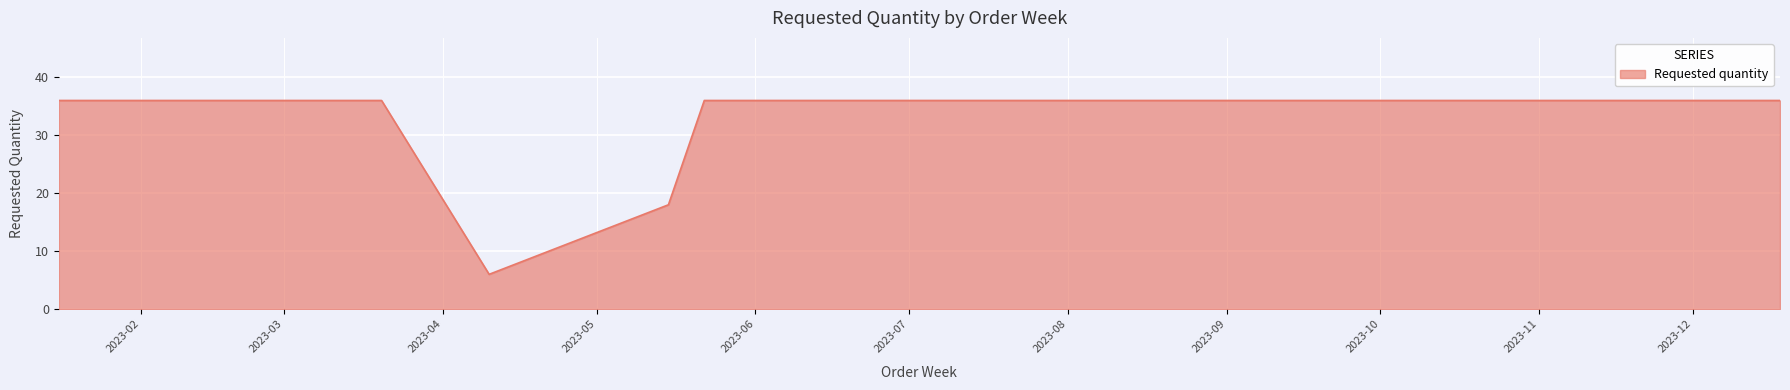

What is the difference between the maximum and minimum values?

30